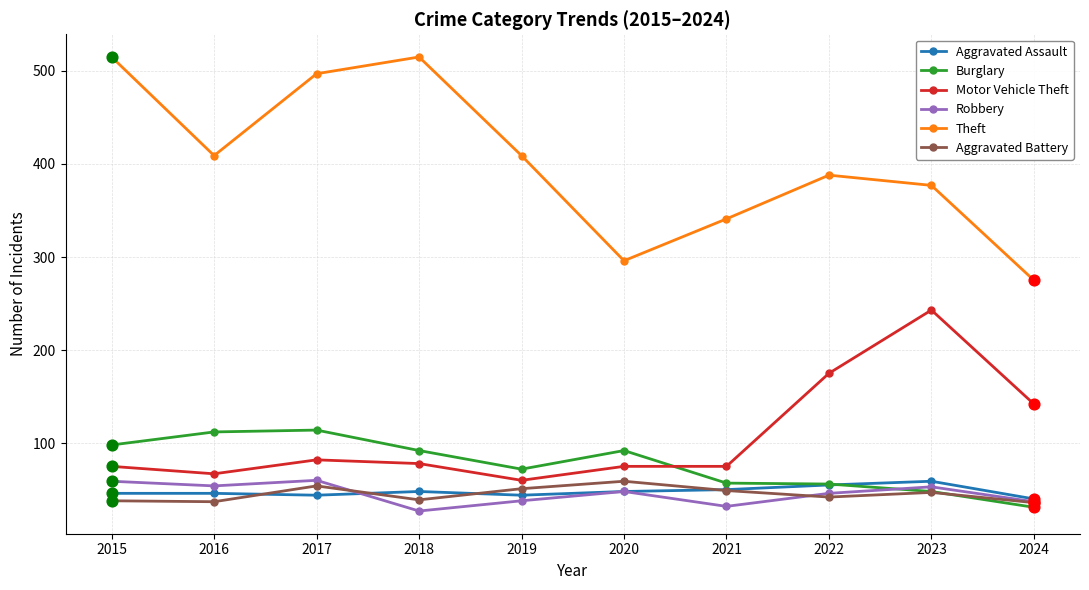

What are all the series names shown in the legend?

Aggravated Assault, Burglary, Motor Vehicle Theft, Robbery, Theft, Aggravated Battery